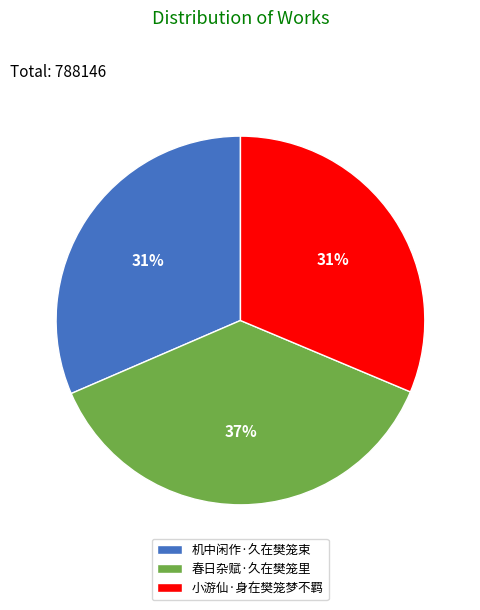

Is it true that 春日杂赋·久在樊笼里 is 45% of the pie?

False